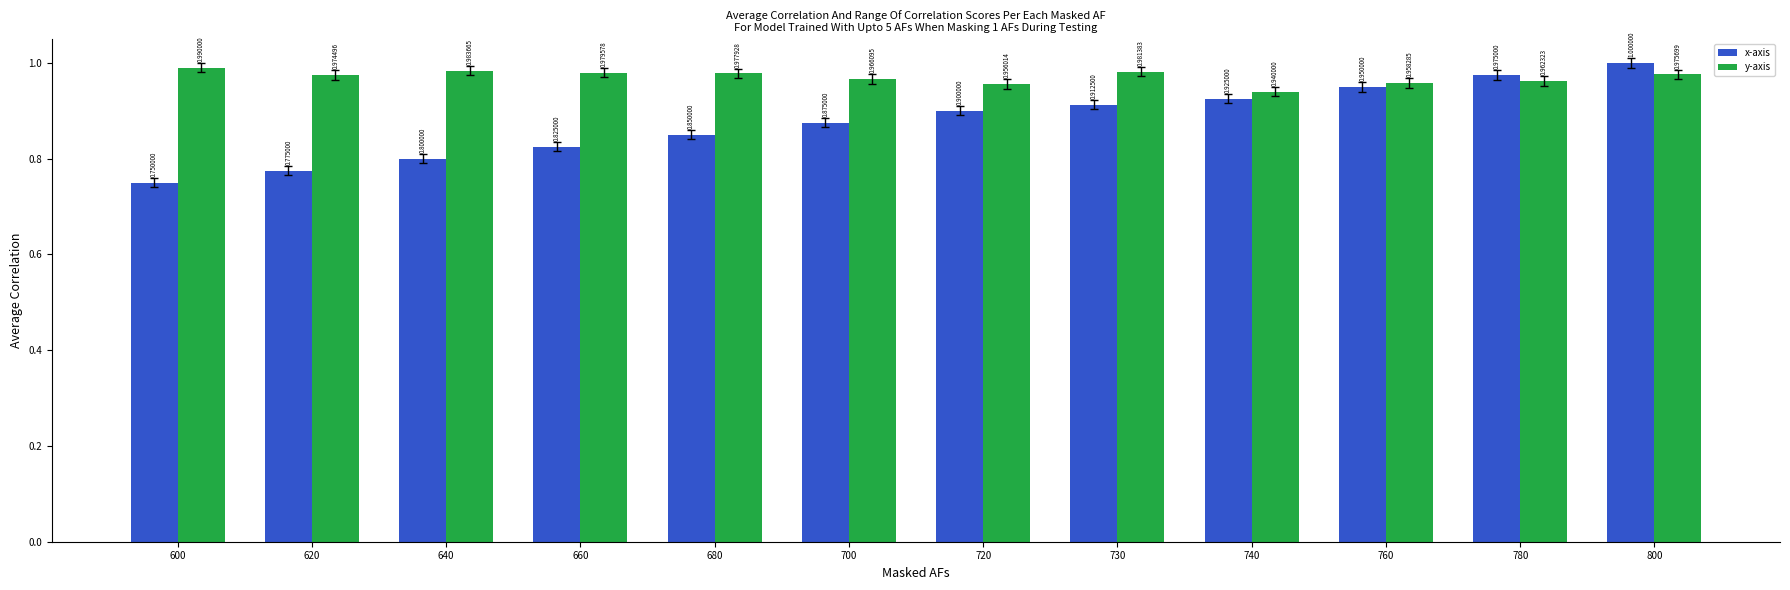

How many distinct data groups are displayed?

2